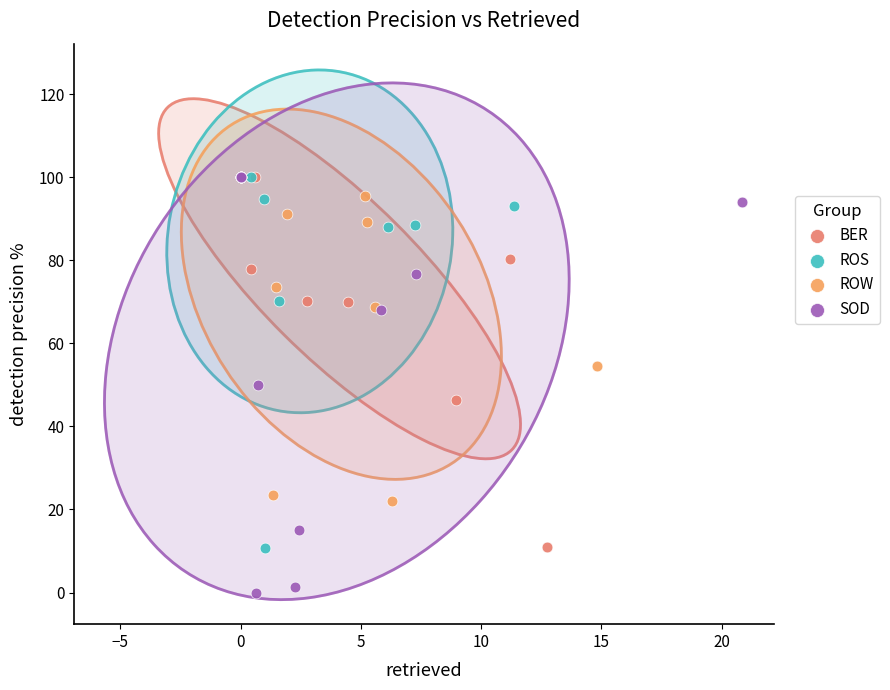

Which series has the widest spread of Y values?

SOD